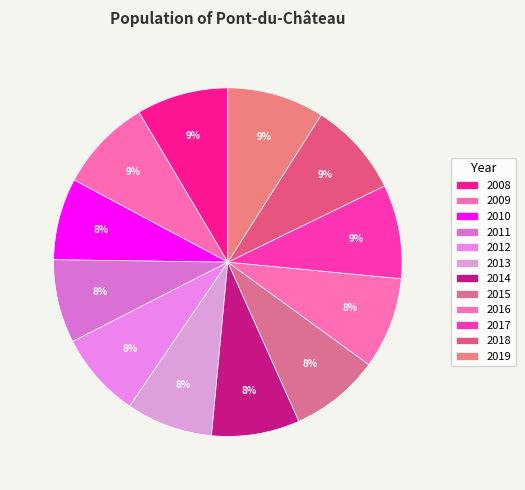

Rank the categories by value from lowest to highest.

2010, 2011, 2012, 2013, 2014, 2015, 2016, 2008, 2009, 2017, 2018, 2019